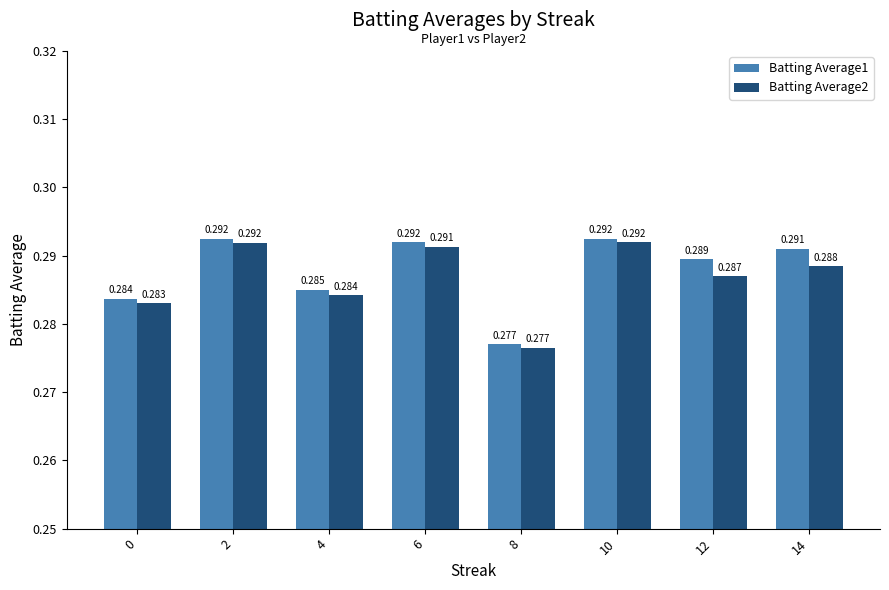

Are the bars horizontal?

No